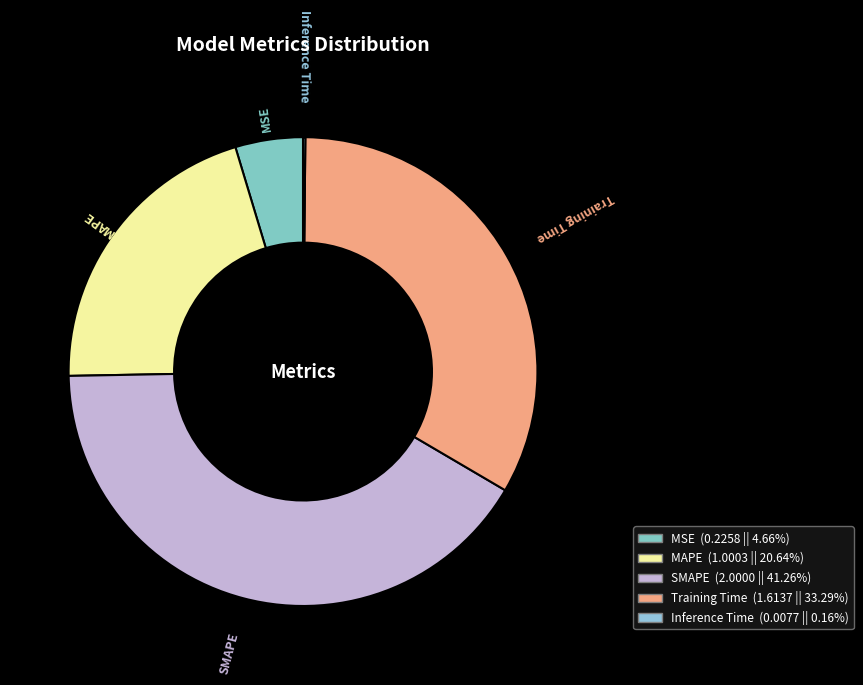

What is the largest slice in the pie chart?

SMAPE